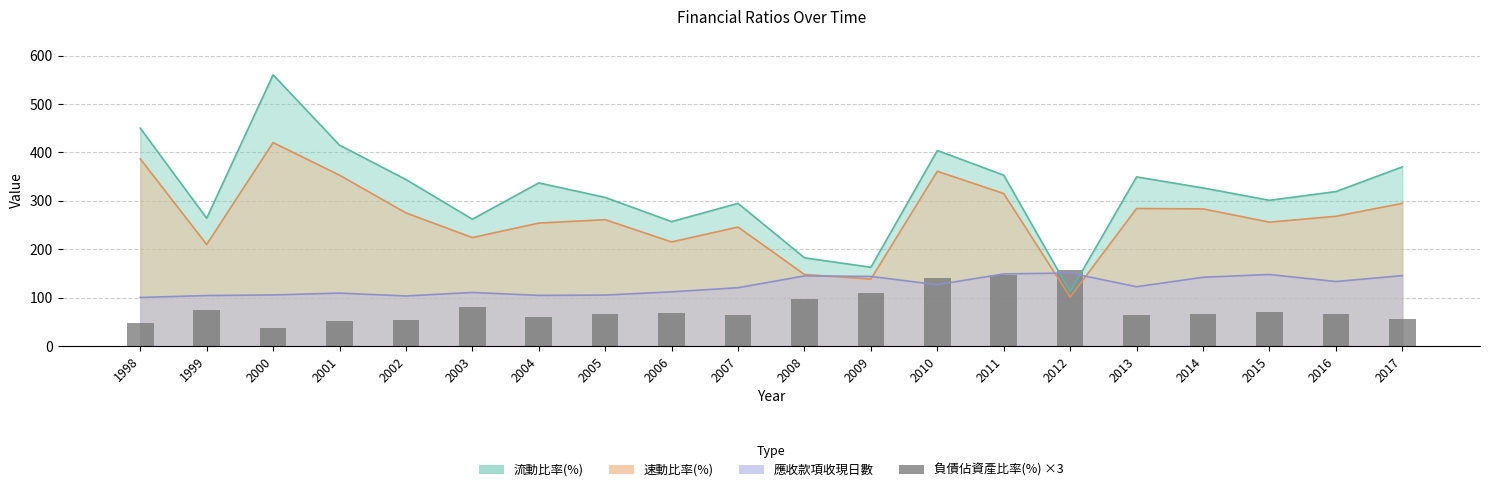

The chart shows a value of 74.4 at 1999. True or false?

True